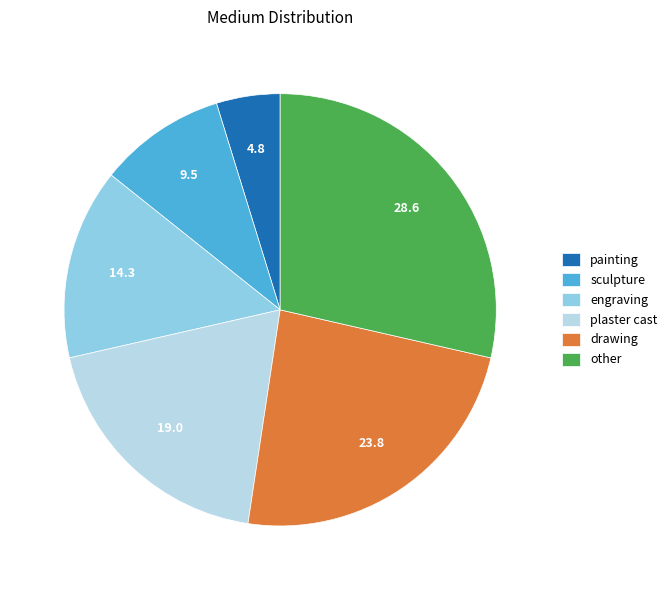

Is there a majority slice in this chart?

No